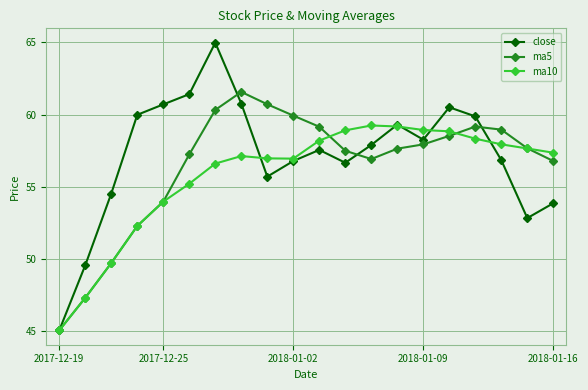

Which series has the largest range (max minus min)?

close